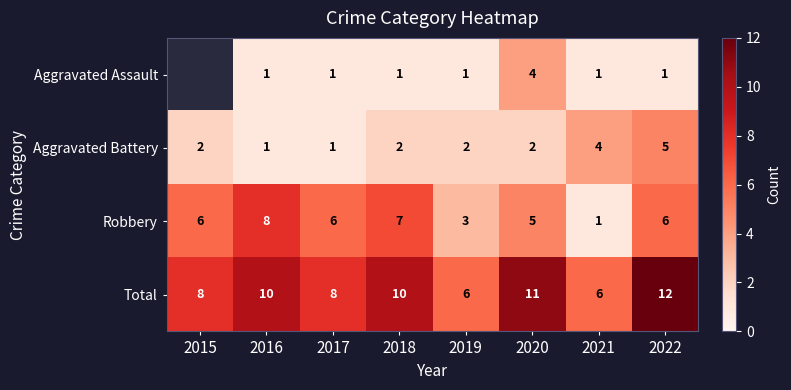

Rank the series at 2020 from lowest to highest value.

Aggravated Battery, Aggravated Assault, Robbery, Total